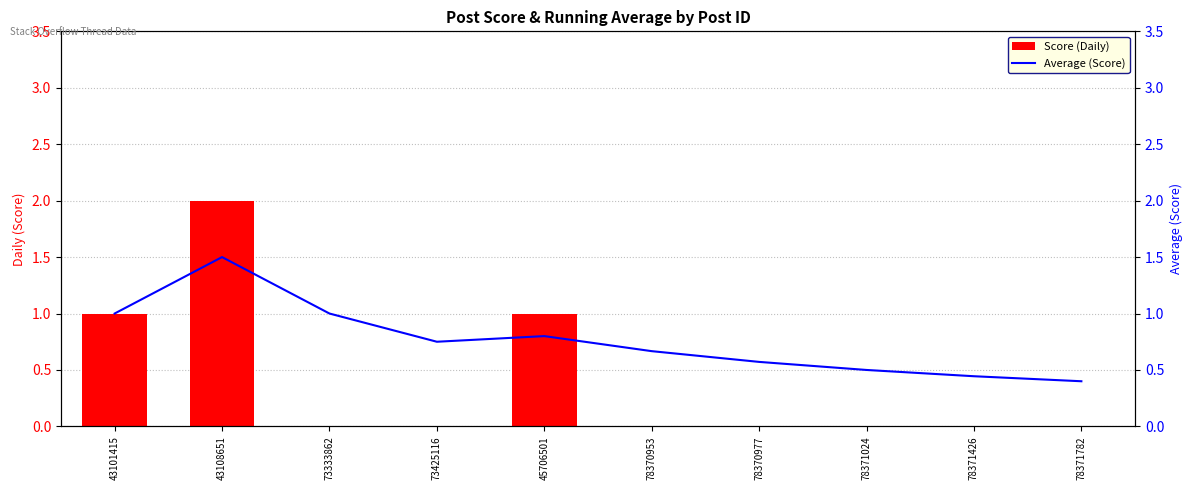

List the labels in order of Average (Score) value, smallest first.

78371782, 78371426, 78371024, 78370977, 78370953, 73425116, 45706501, 43101415, 73333862, 43108651